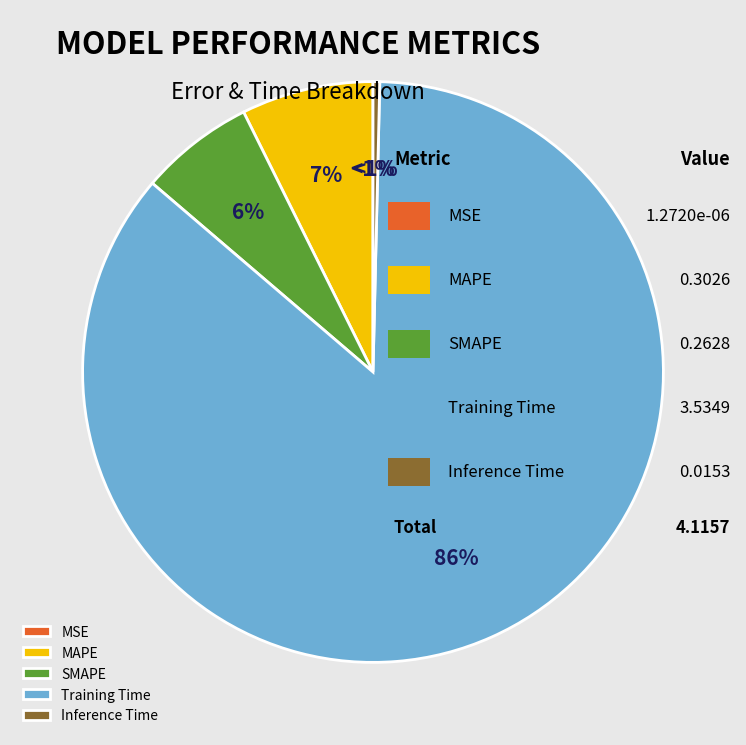

To the nearest percent, what portion does MAPE represent?

7%